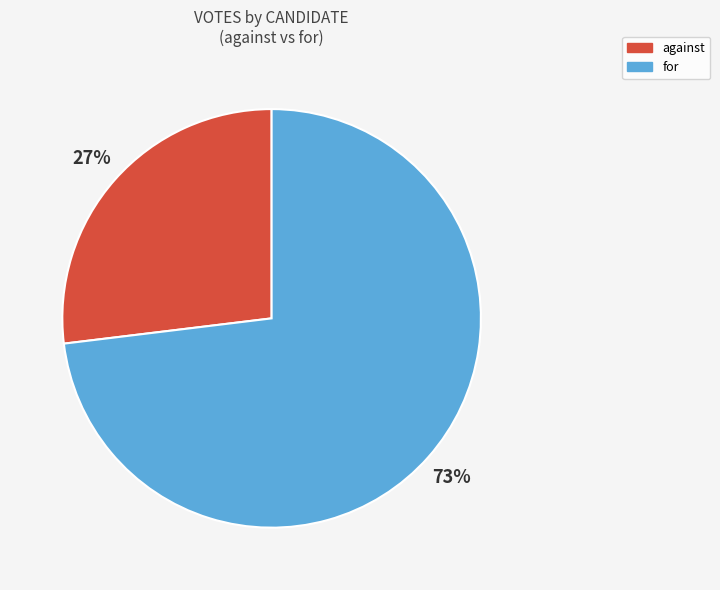

To the nearest percent, what percentage of the pie is for?

73%